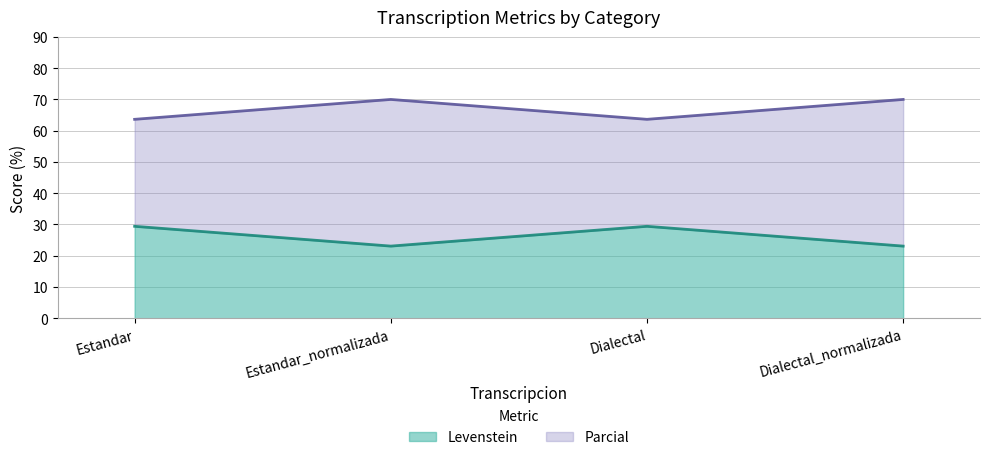

True or false: Levenstein has more than 0 interior local peaks.

True